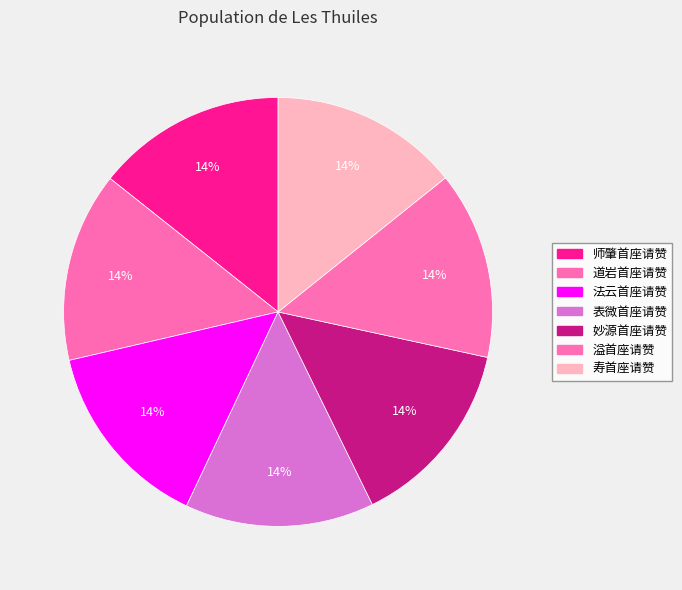

True or false: 师肇首座请赞 accounts for 14% of the total.

True